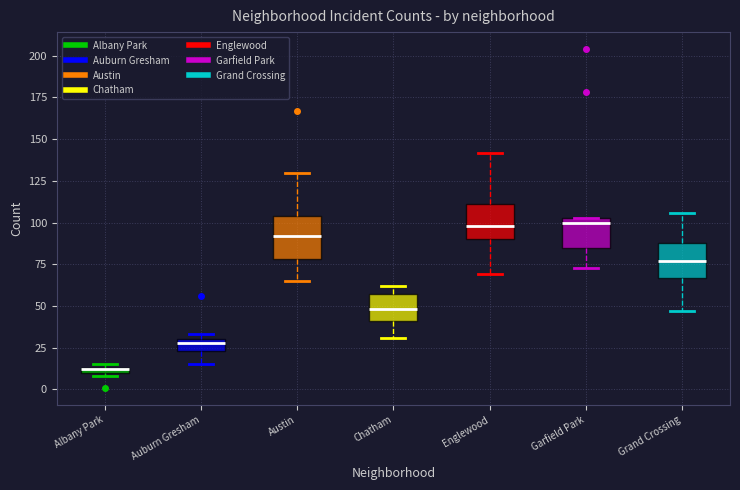

Which box has the lowest median line?

Albany Park